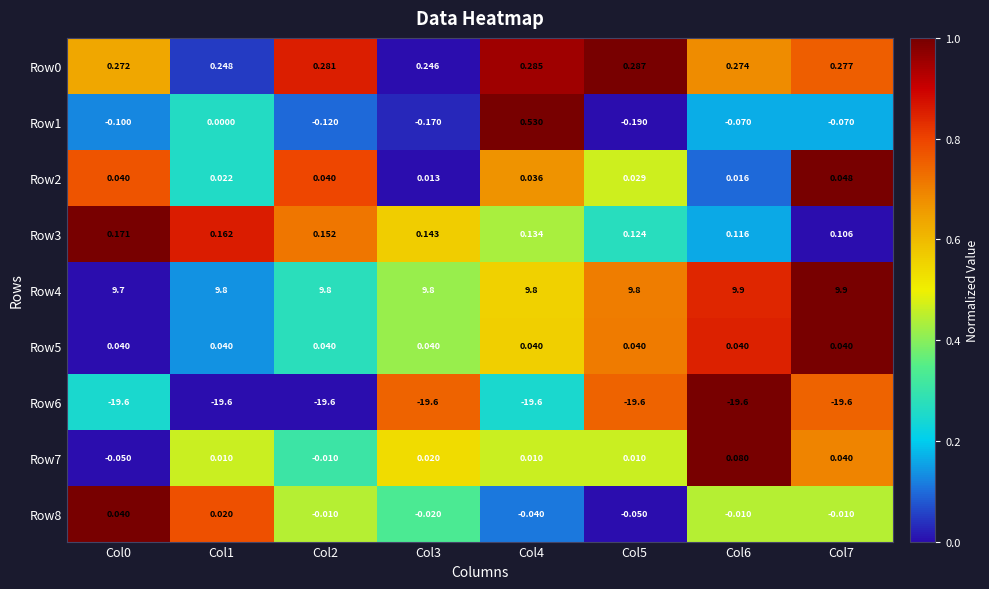

How many distinct data groups are displayed?

9